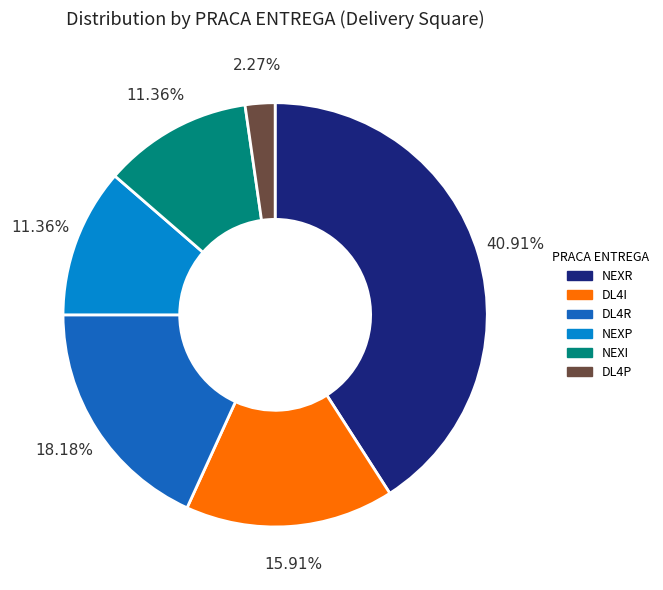

To the nearest percent, what portion does NEXP represent?

11%